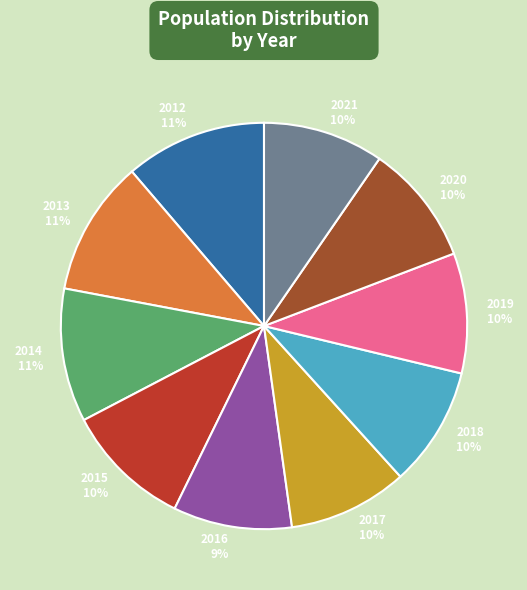

True or false: 2014 accounts for 11% of the total.

True